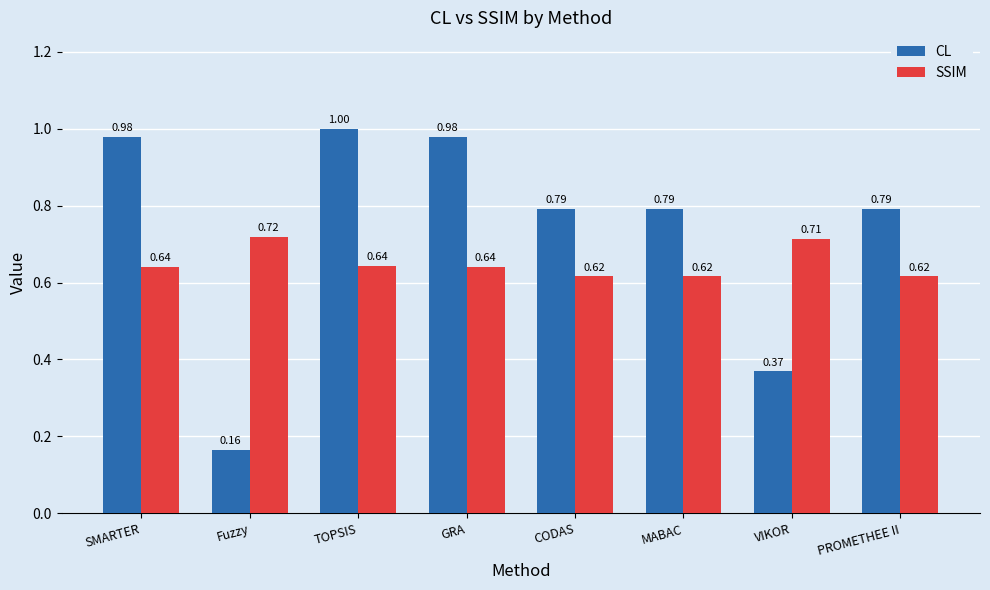

Rank the series by their maximum value, from highest to lowest.

CL, SSIM